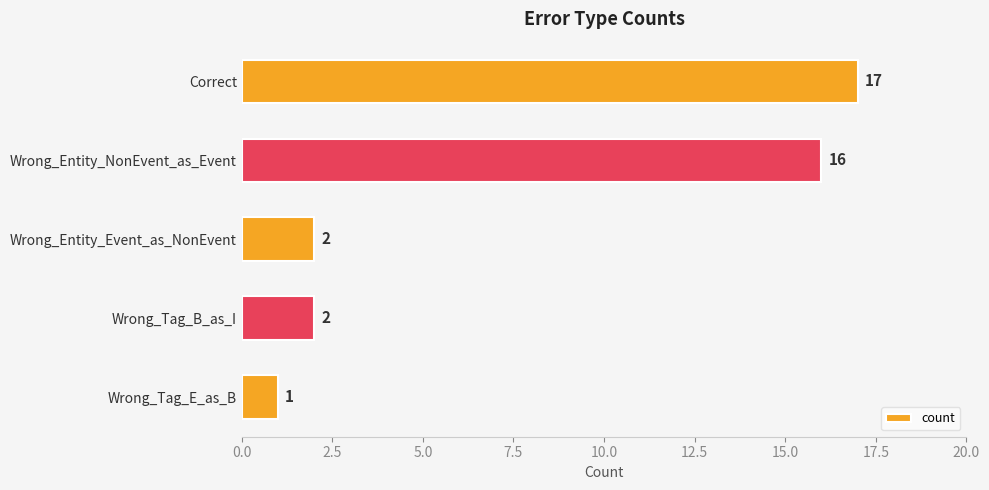

What is the label of the 3rd bar from the bottom?

Wrong_Entity_Event_as_NonEvent